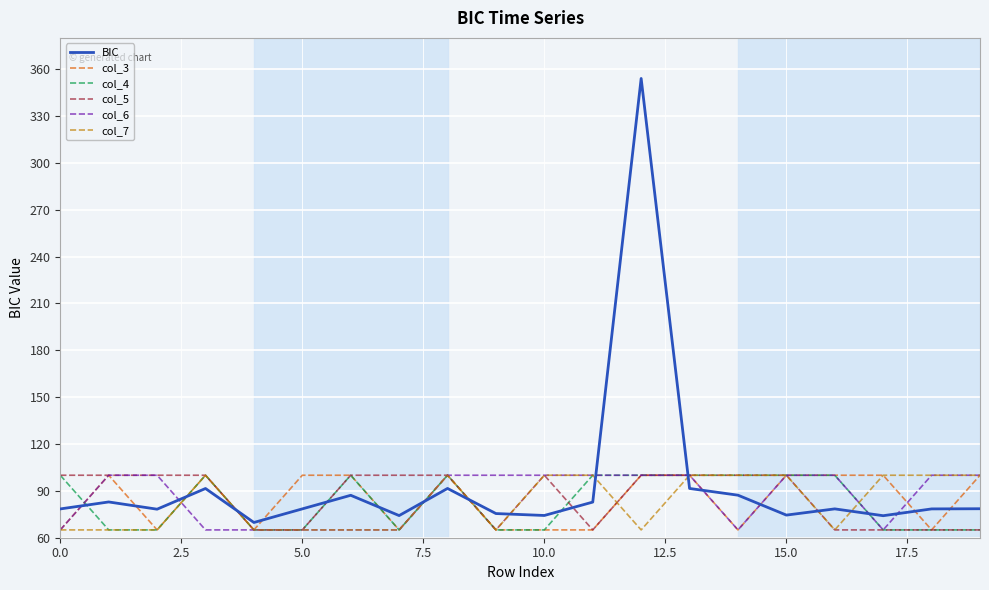

After their last crossing, which series has the higher values: BIC or col_6?

col_6